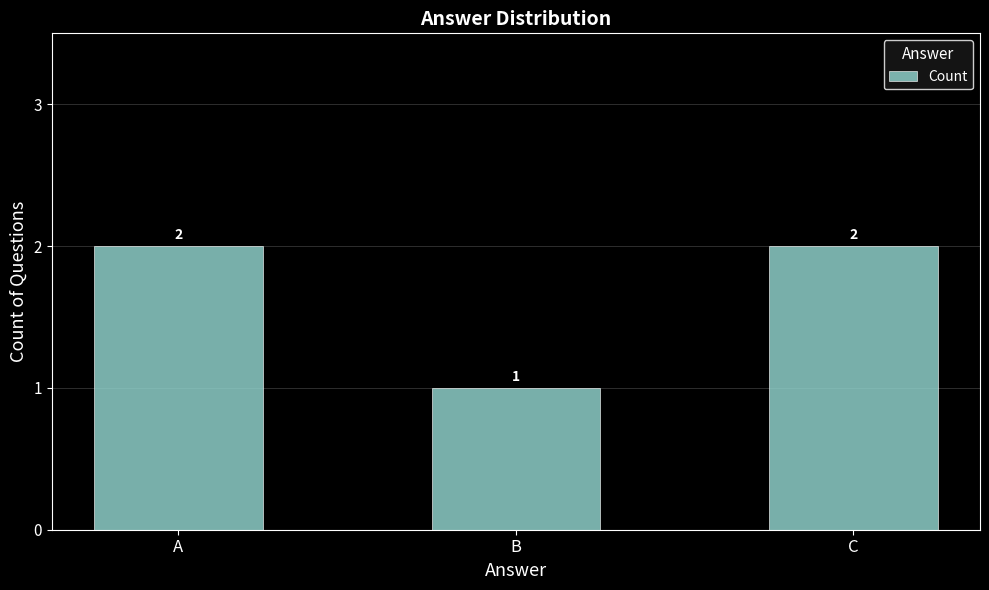

Does the chart contain stacked bars?

No